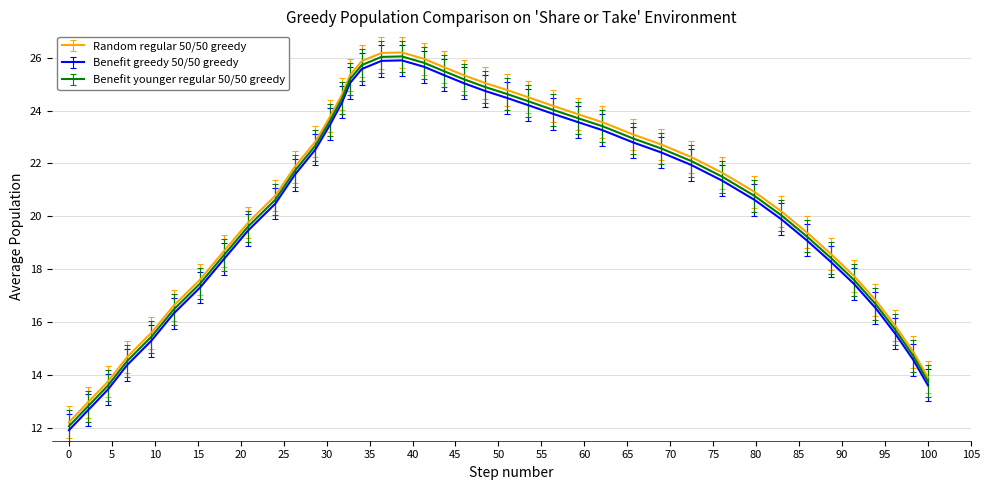

How many lines are shown in the chart?

3